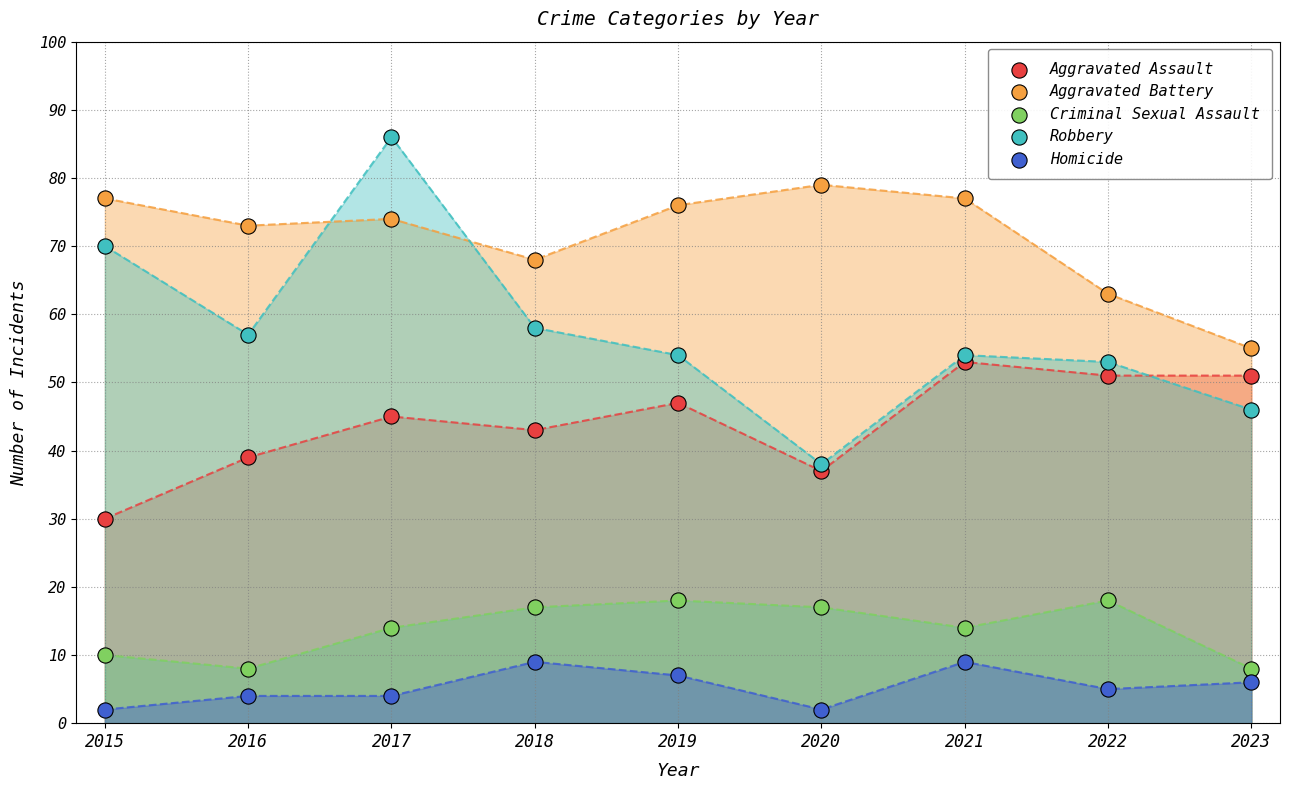

Which series has the largest Y range (max minus min)?

Robbery